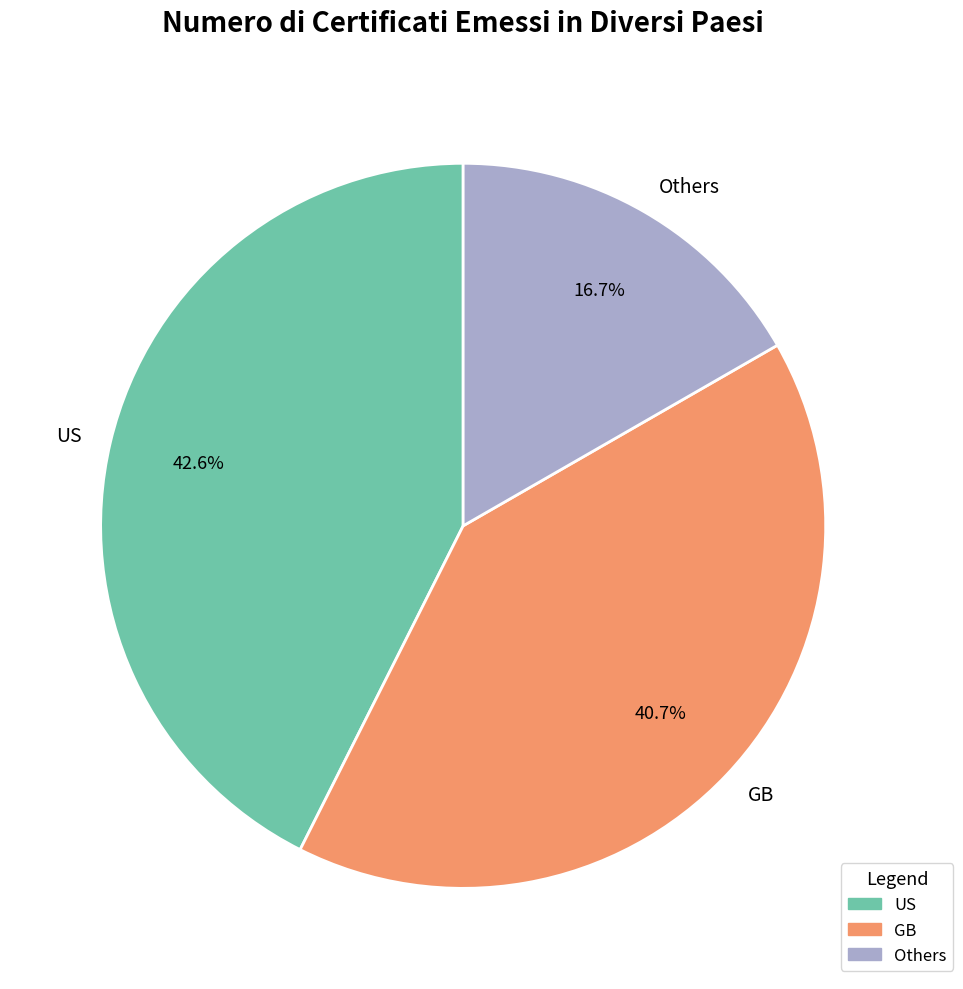

Rank the categories by value from highest to lowest.

US, GB, Others